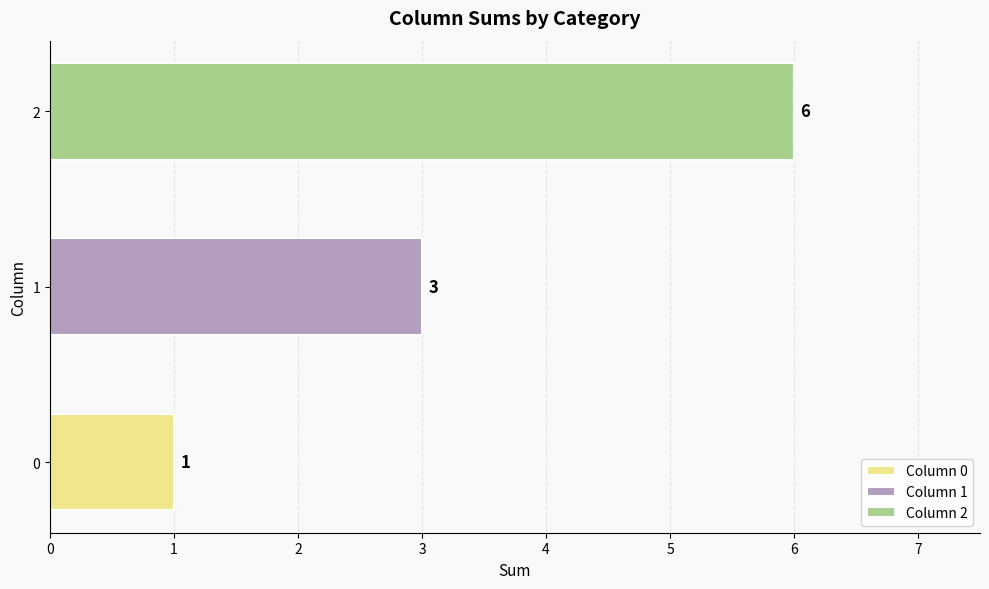

What is the value of the 1 bar at the 4th from the left?

1